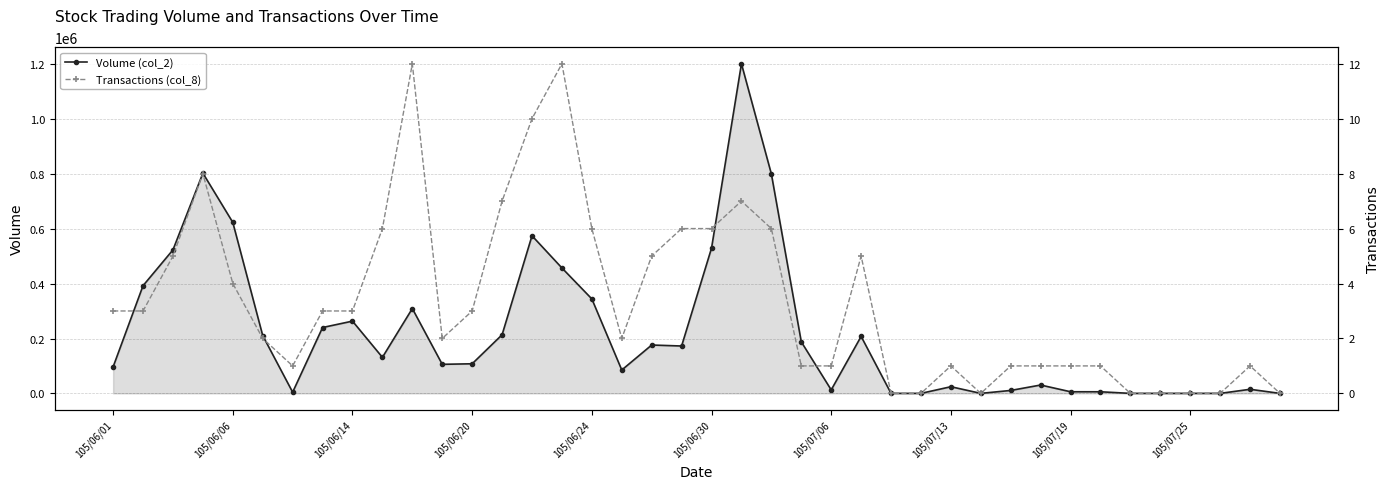

The Volume (col_2) series shows 0 at 27. True or false?

True